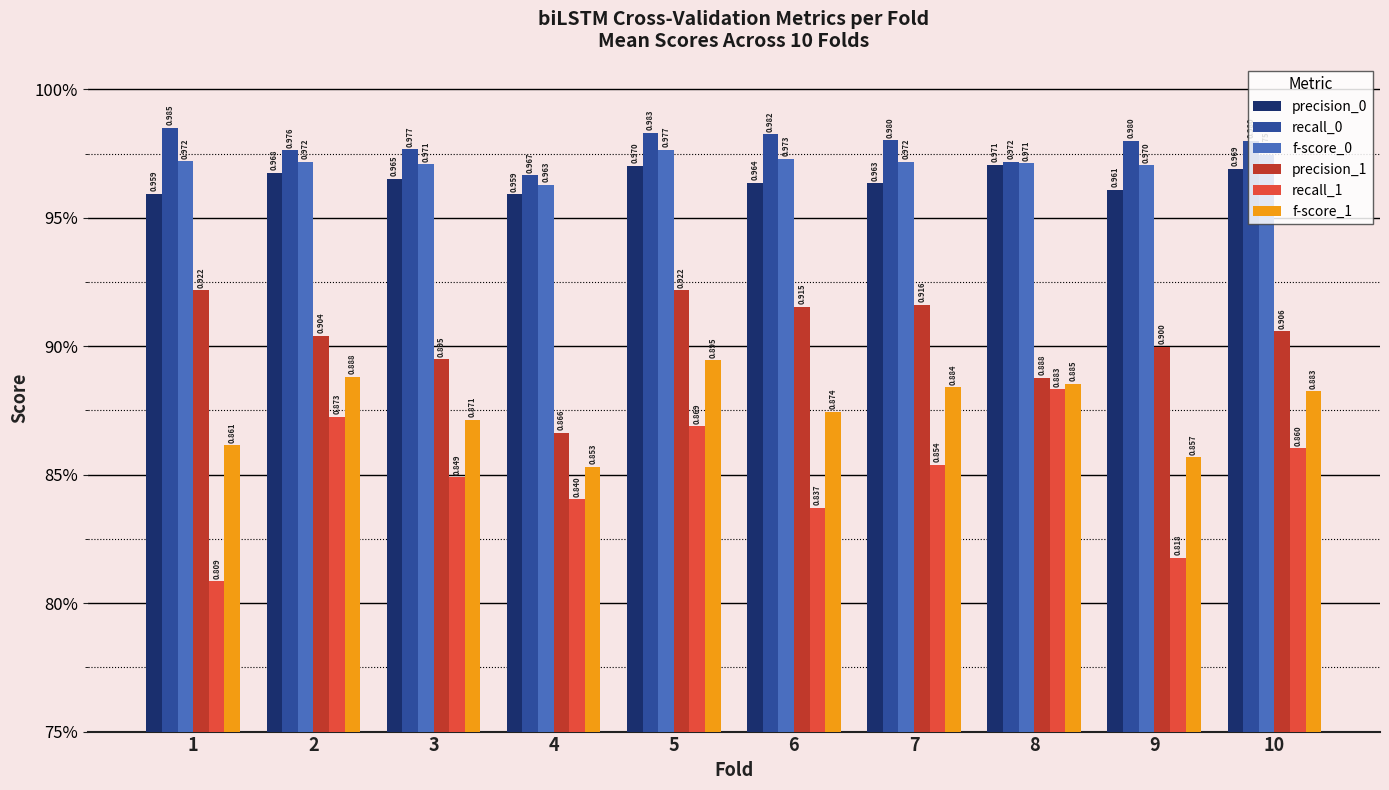

Are the bars horizontal?

No